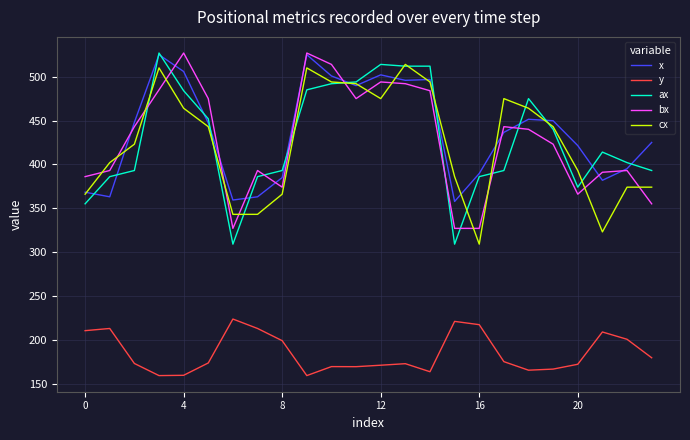

Which series has the widest spread of values?

ax